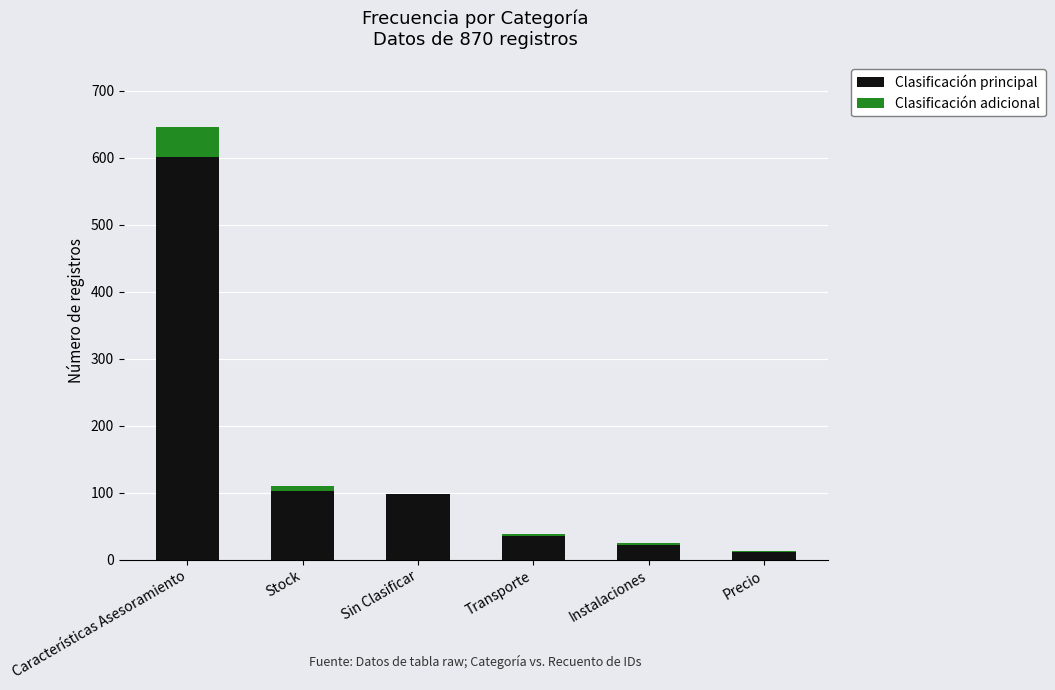

True or false: Clasificación principal has a value of 22 at Sin Clasificar.

False